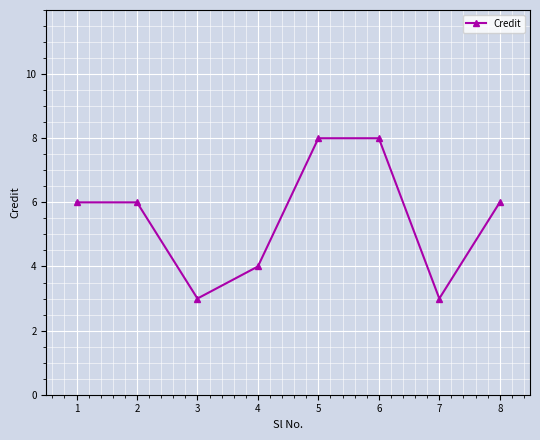

True or false: the data shows 4 at 4.

True